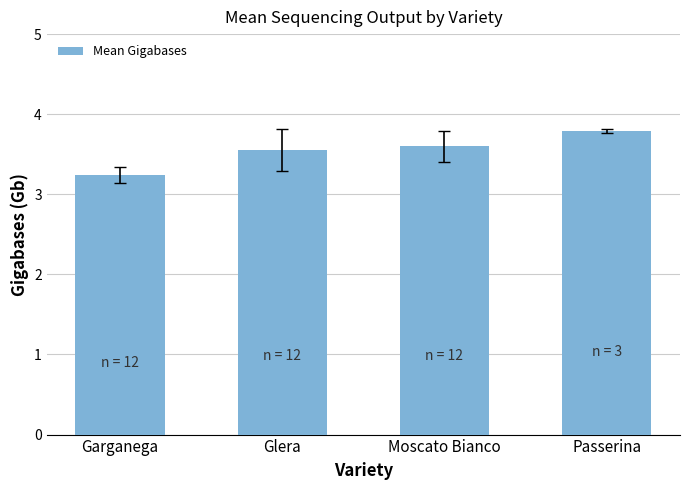

What is the label of the 1st bar from the right?

Passerina